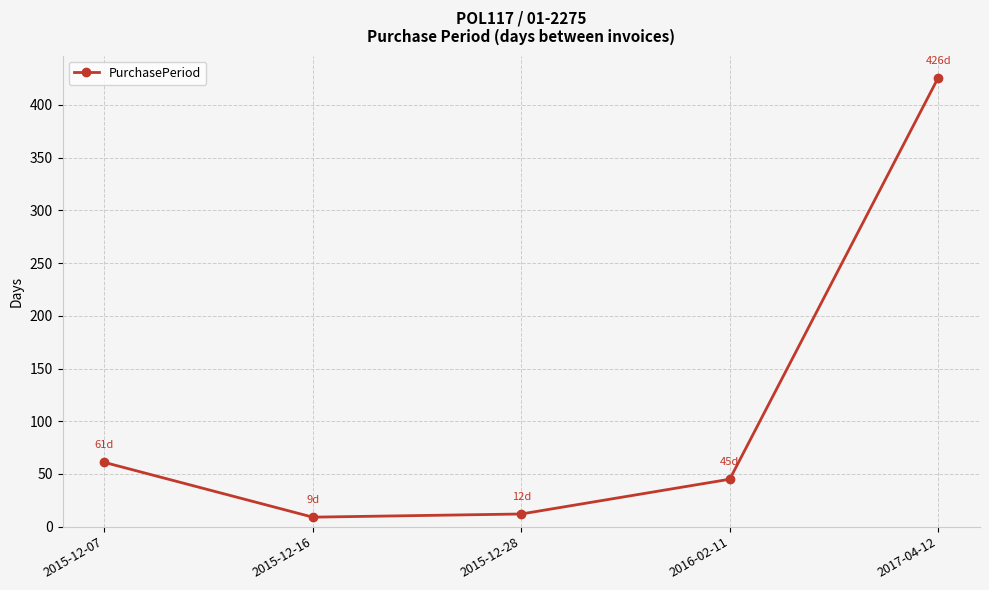

Where is the data nearest to the value 217?

2015-12-07